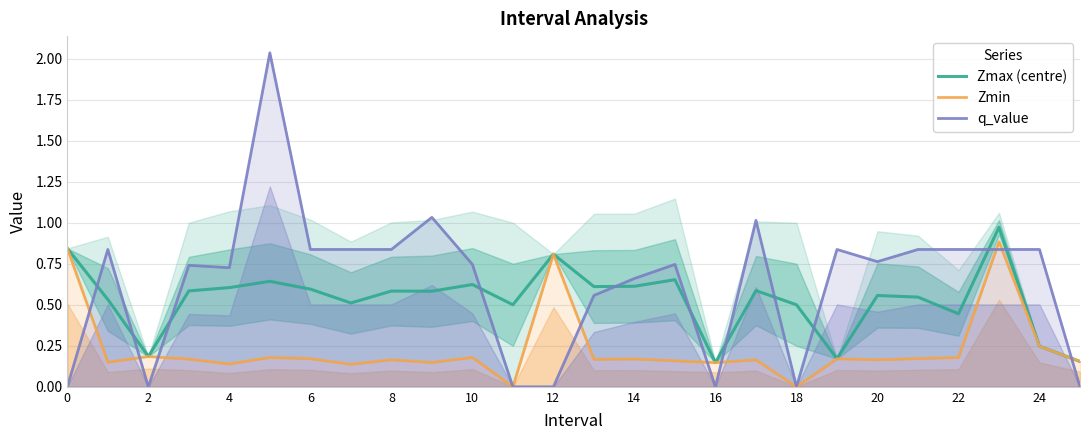

Which series ends up on top after the final intersection of q_value and Zmax (centre)?

Zmax (centre)